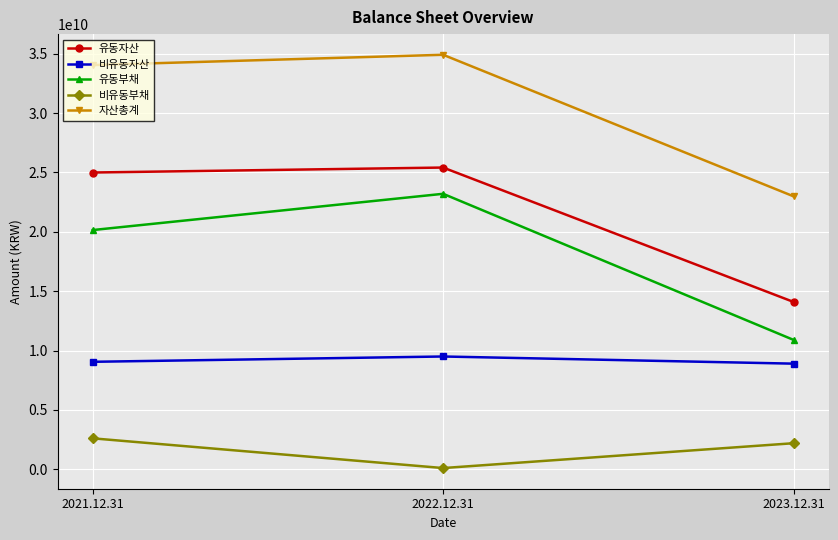

What is the difference between the maximum and minimum values in the 비유동부채 series?

2503808265